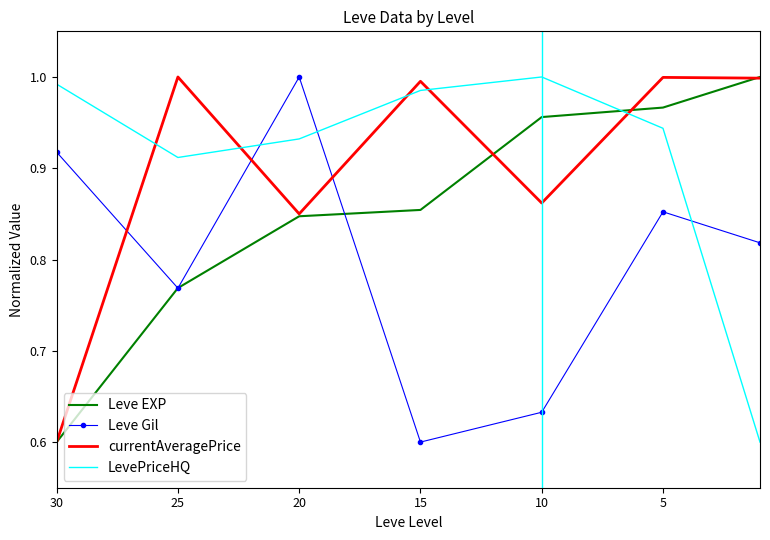

True or false: Leve EXP and currentAveragePrice cross at least once.

True